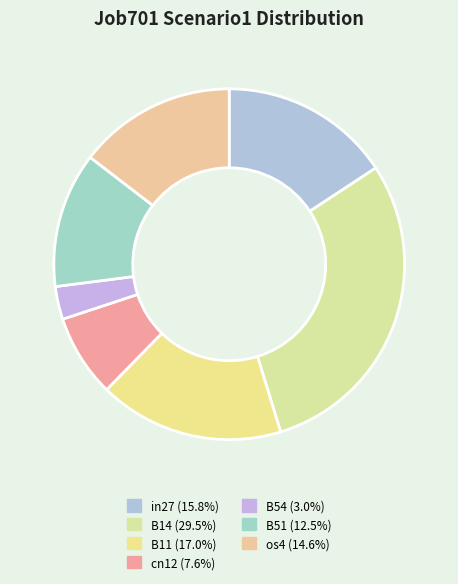

What is the smallest slice in the pie chart?

B54